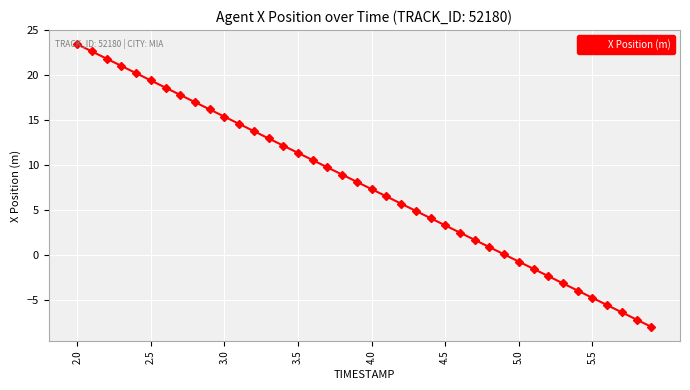

True or false: the data has more than 0 interior local peaks.

False